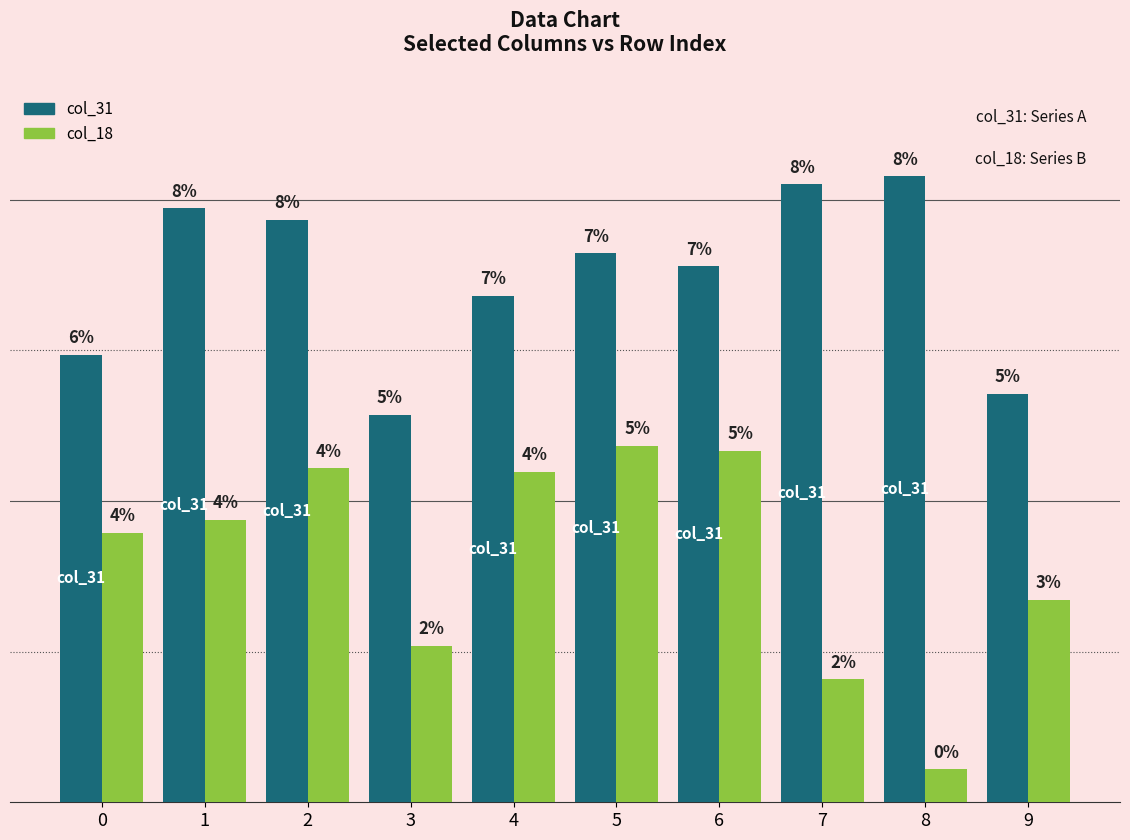

Does the chart contain any negative values?

No